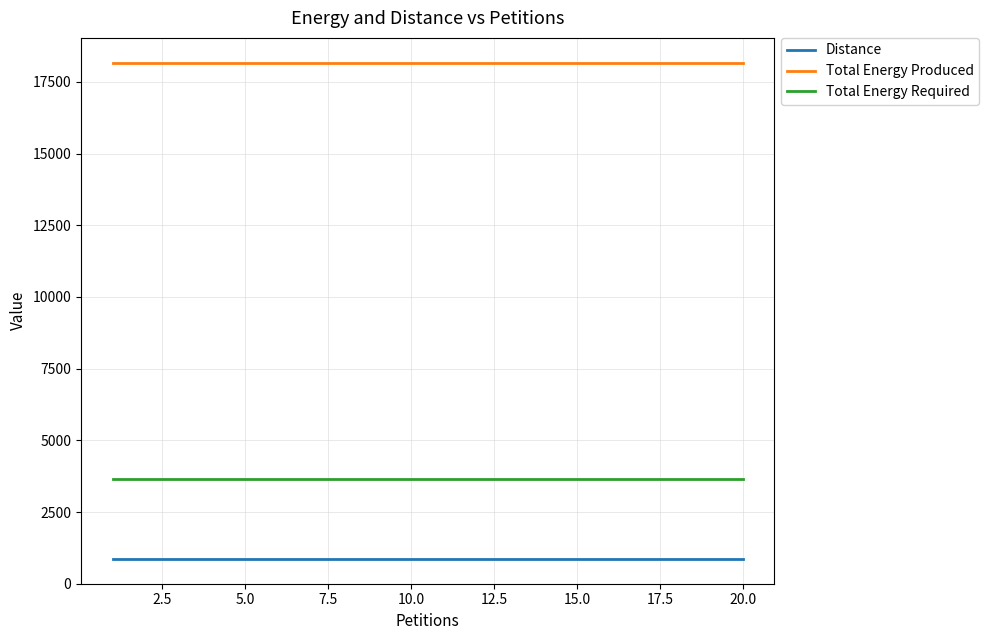

Rank the series by their maximum value, from highest to lowest.

Total Energy Produced, Total Energy Required, Distance